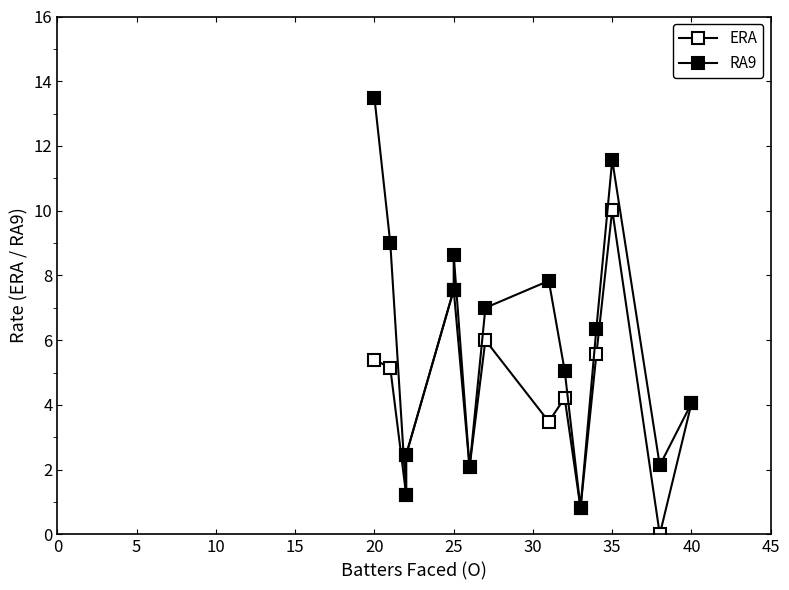

What is the sum of all ERA values?

65.6